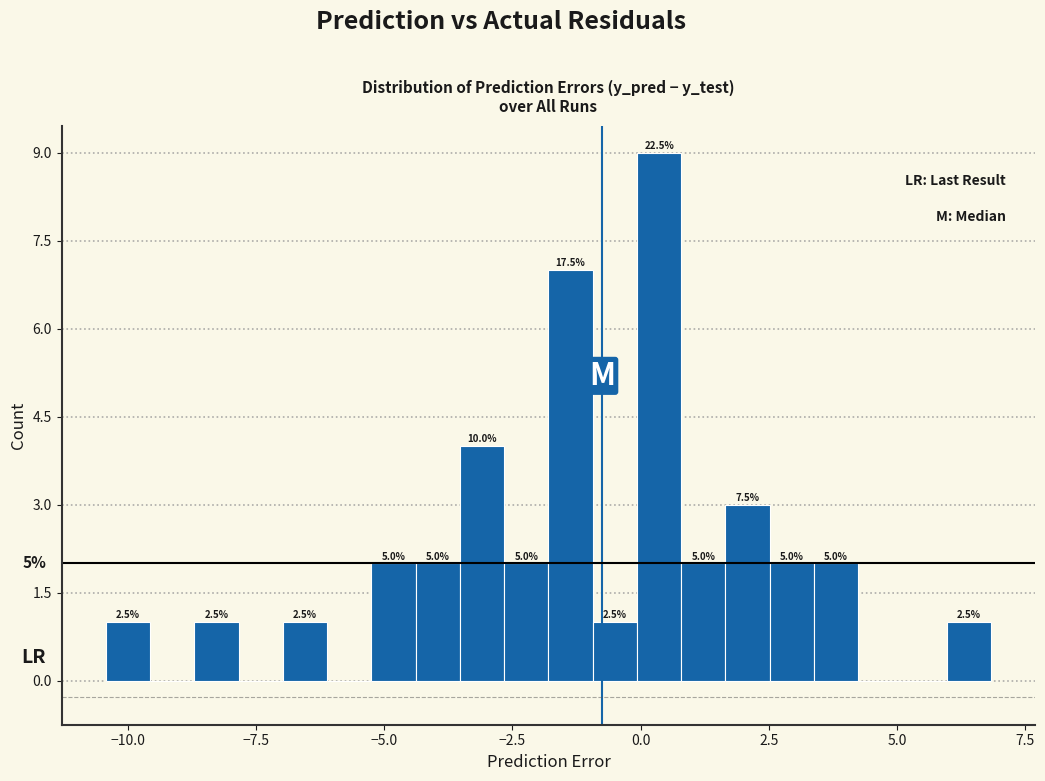

Around what value on the x-axis is the tallest bar? Give the approximate position of its centre, as read against the axis.

0.5